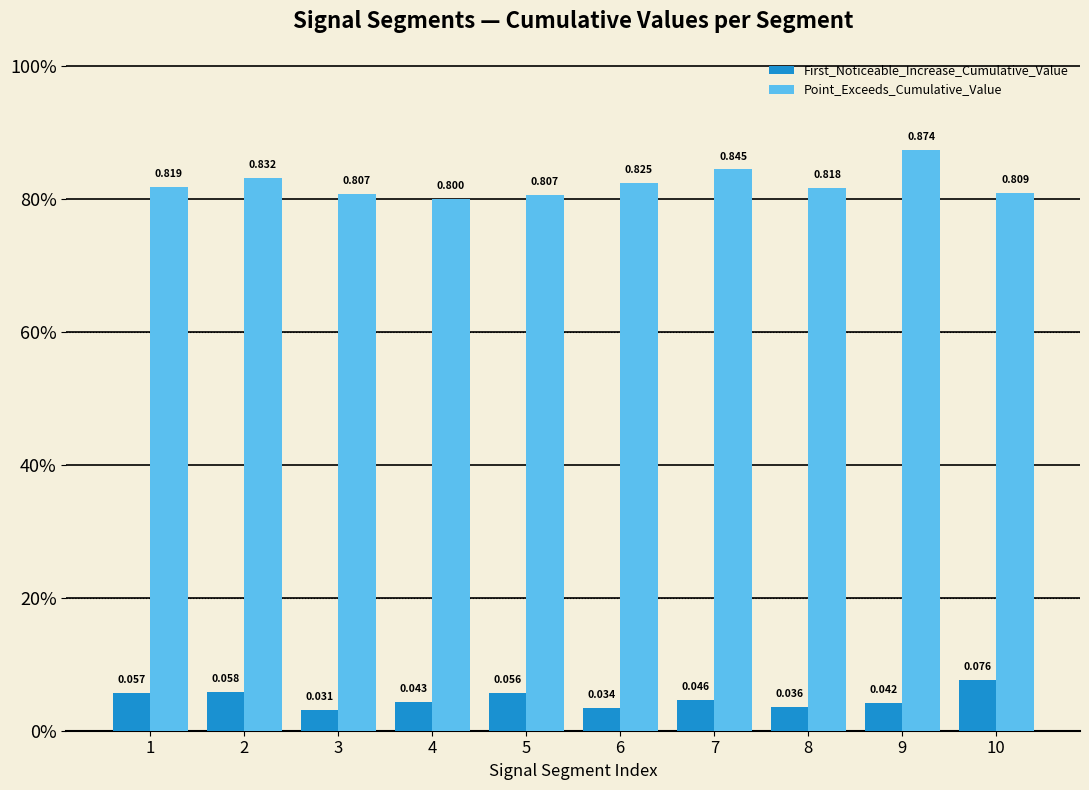

Does the chart contain any negative values?

No